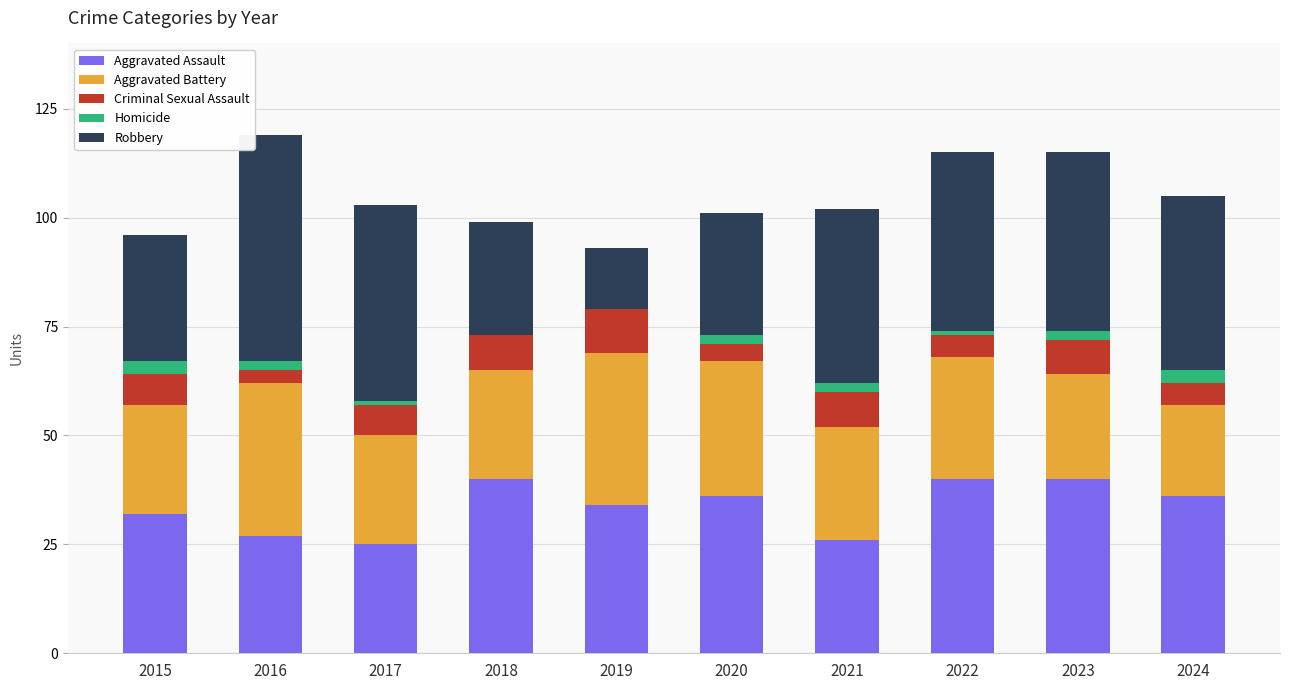

Read the Aggravated Assault value at 2015.

32